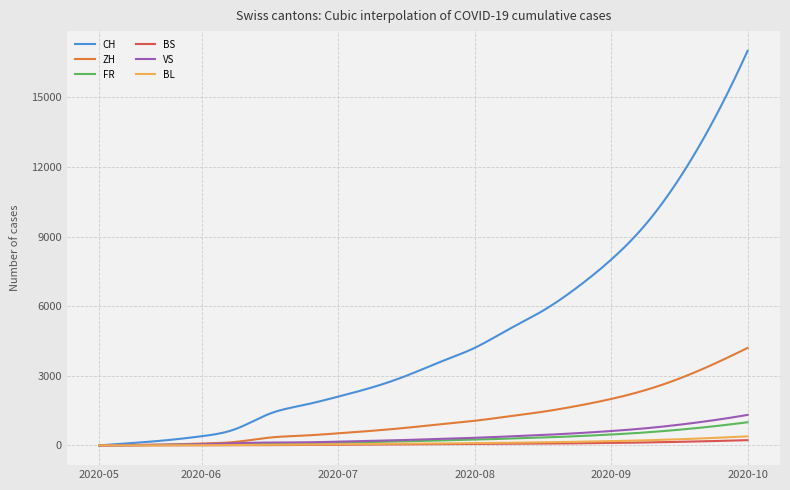

What is the greatest value displayed?

17000.0